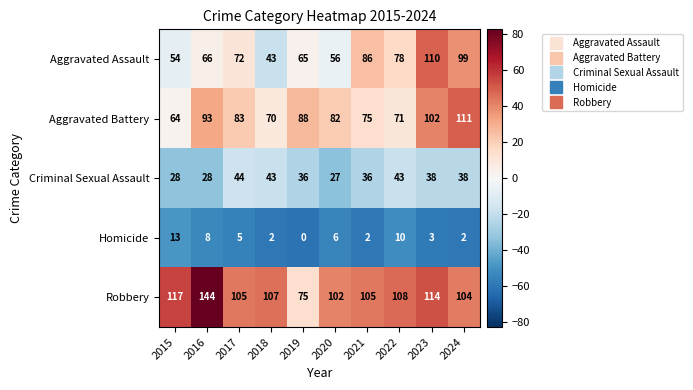

How many categories are shown in the chart?

10